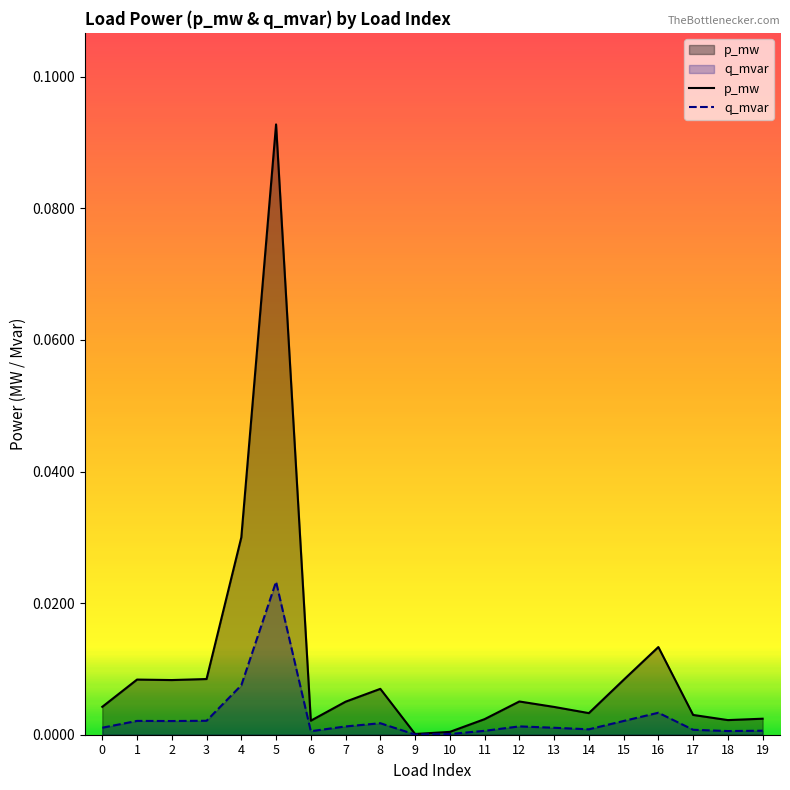

True or false: p_mw and q_mvar intersect in this chart.

False